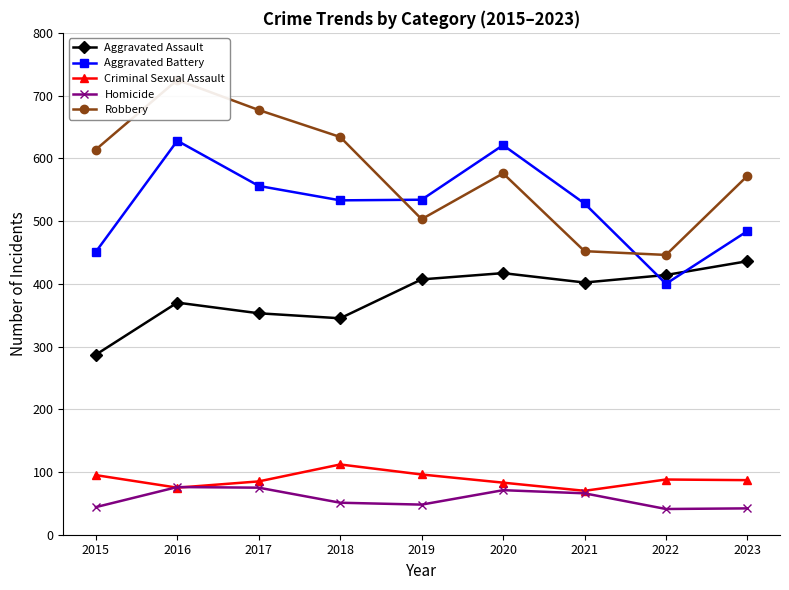

Reading left to right, what are all the values shown in this chart?

Aggravated Assault: 287	370	353	345	407	417	402	414	436
Aggravated Battery: 451	628	556	533	534	621	528	400	484
Criminal Sexual Assault: 95	75	85	112	96	83	70	88	87
Homicide: 44	76	75	51	48	71	66	41	42
Robbery: 614	725	677	634	503	576	452	446	572